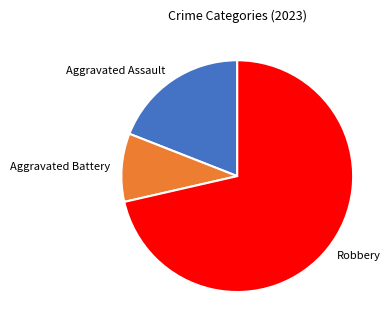

Is it true that Aggravated Battery is 10% of the pie?

True